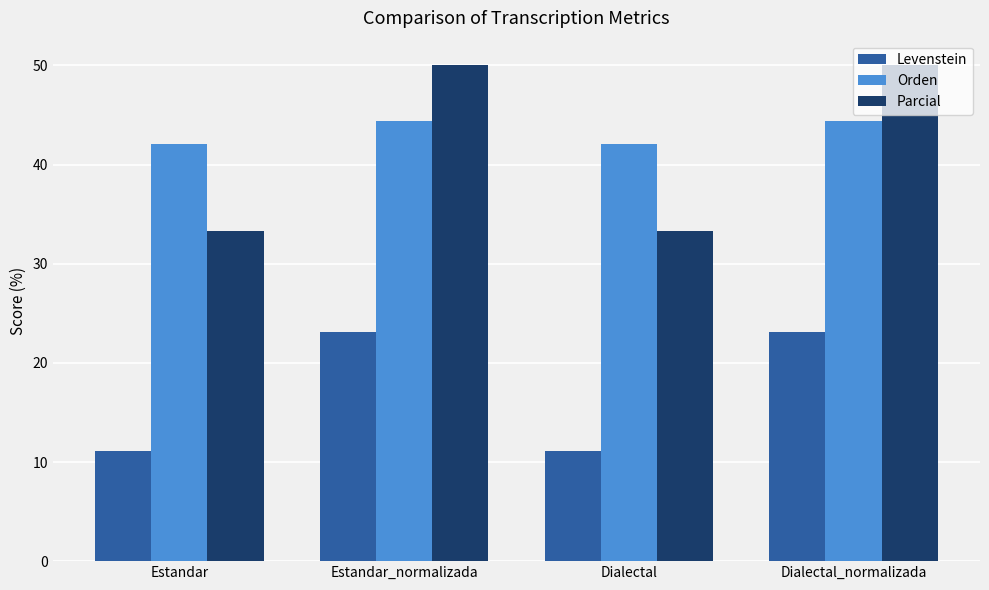

Between Estandar and Dialectal_normalizada, which series saw the biggest shift?

Parcial